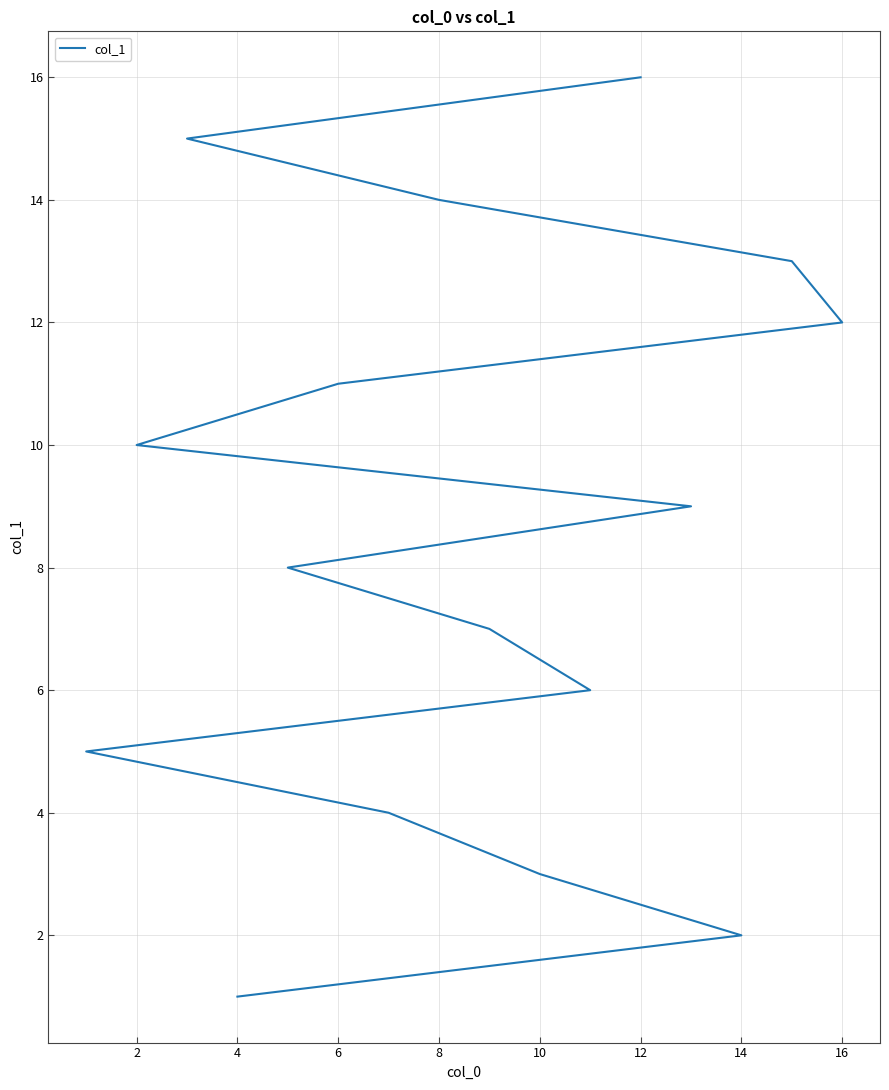

What is the smallest value displayed?

1